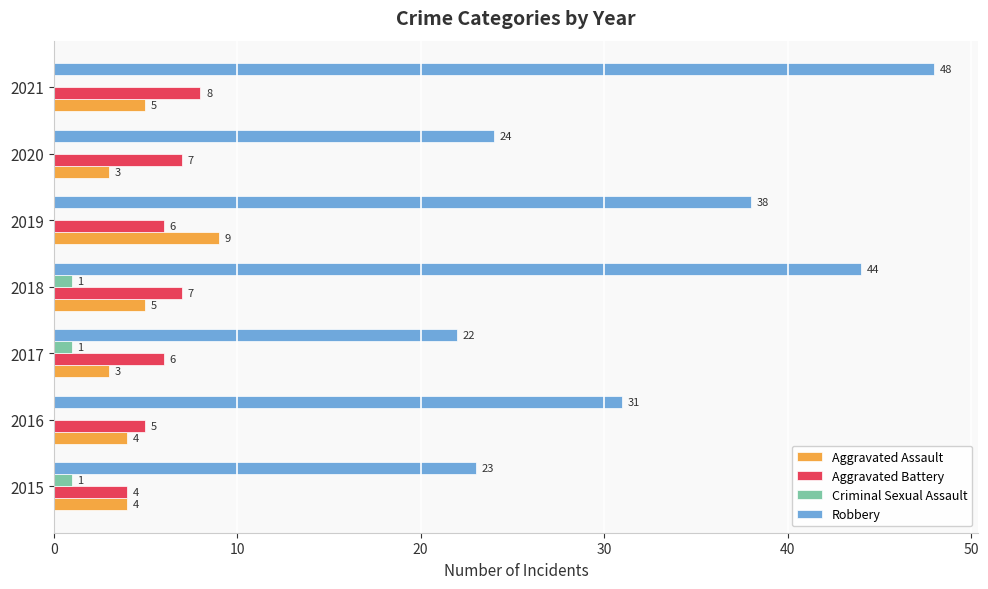

How many Aggravated Battery values are between 5 and 7?

5